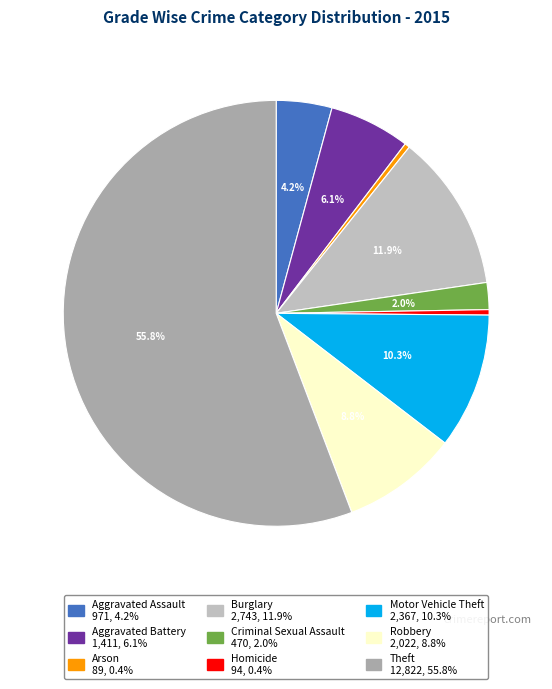

Count the number of slices in the pie.

9